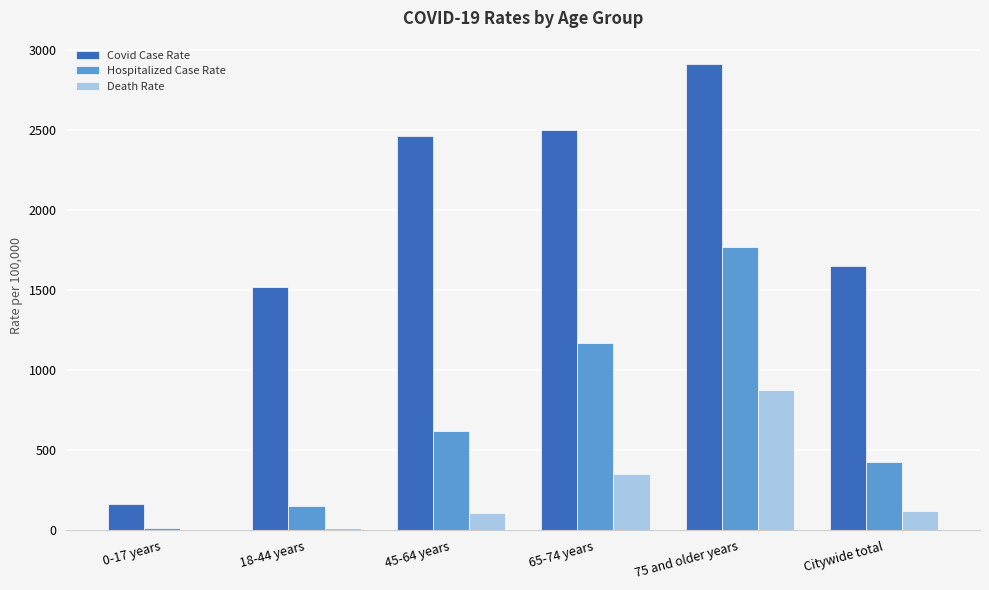

Does the chart contain stacked bars?

No